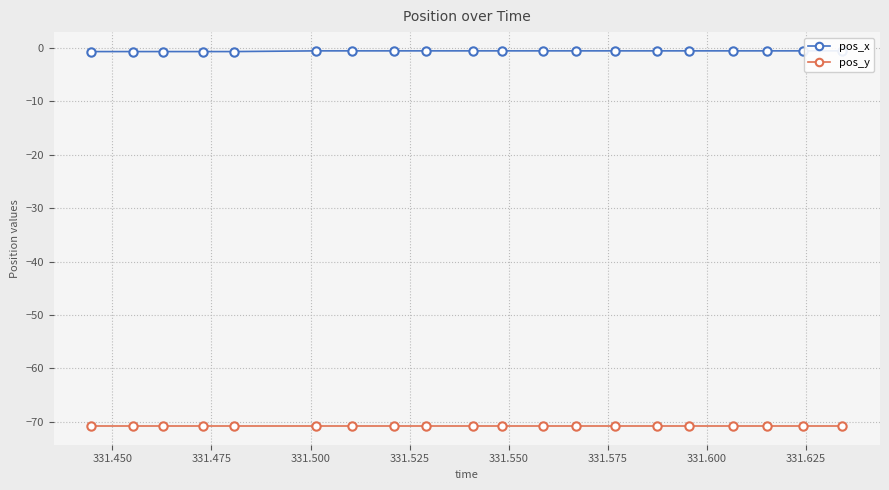

True or false: pos_x and pos_y intersect in this chart.

False